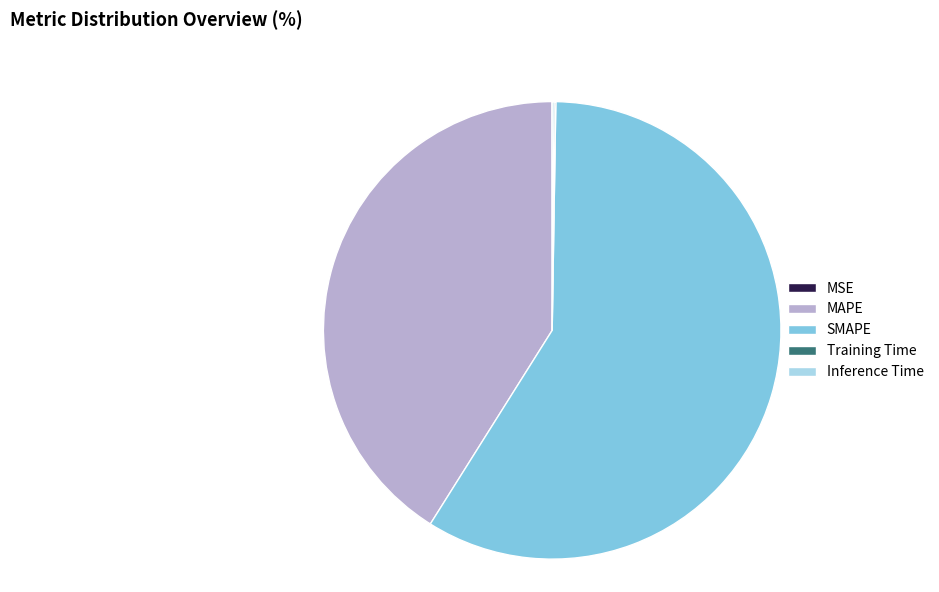

Does SMAPE account for over 50% of the chart?

Yes